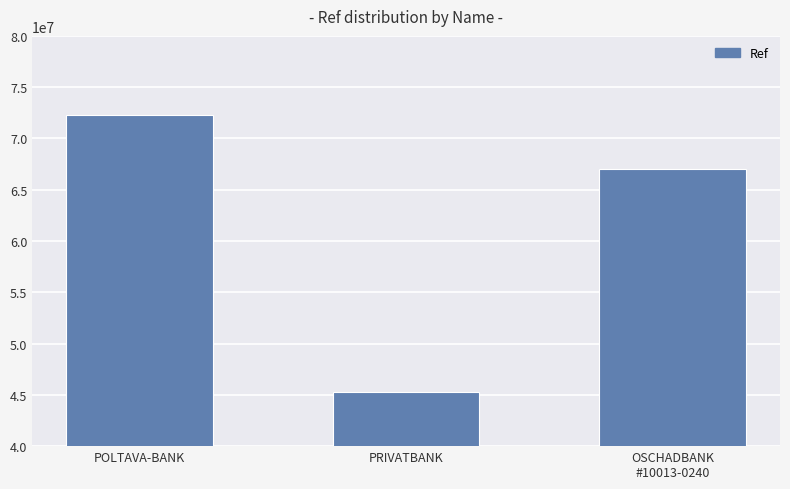

The value at OSCHADBANK
#10013-0240 is 67050352. True or false?

True